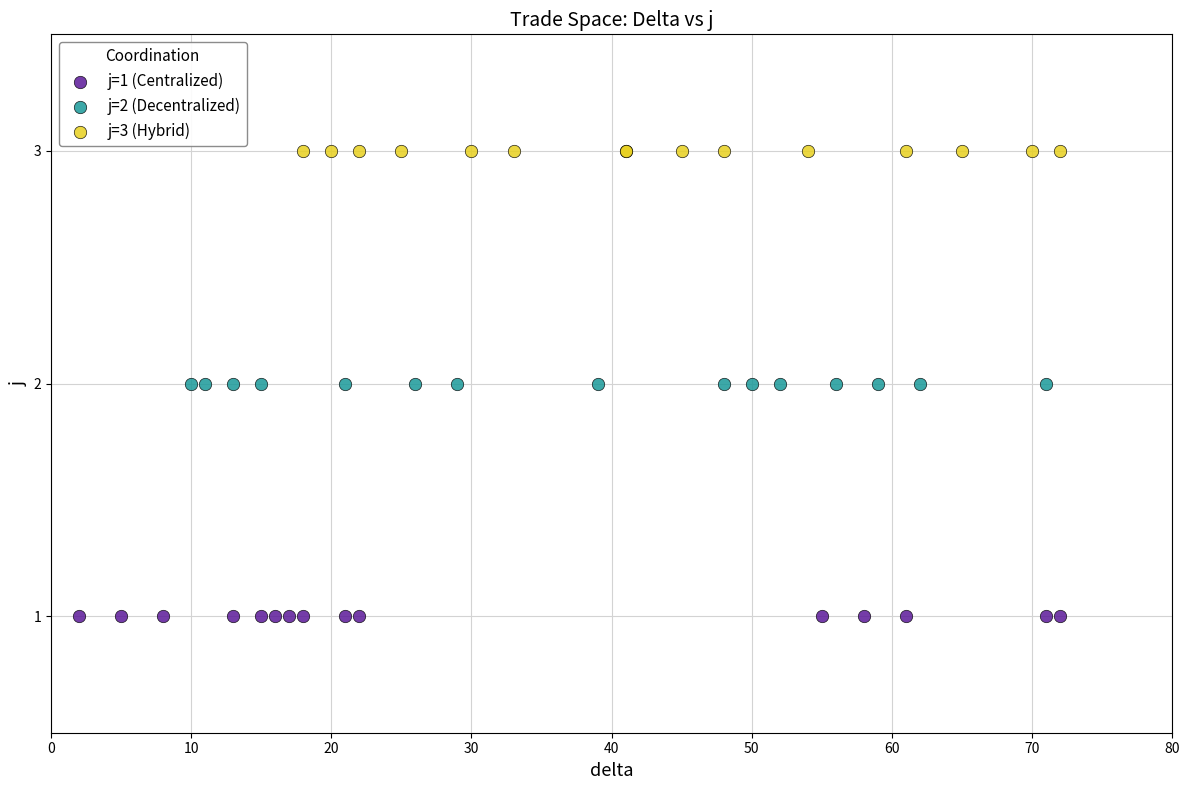

Which series reaches the maximum Y coordinate?

j=3 (Hybrid)